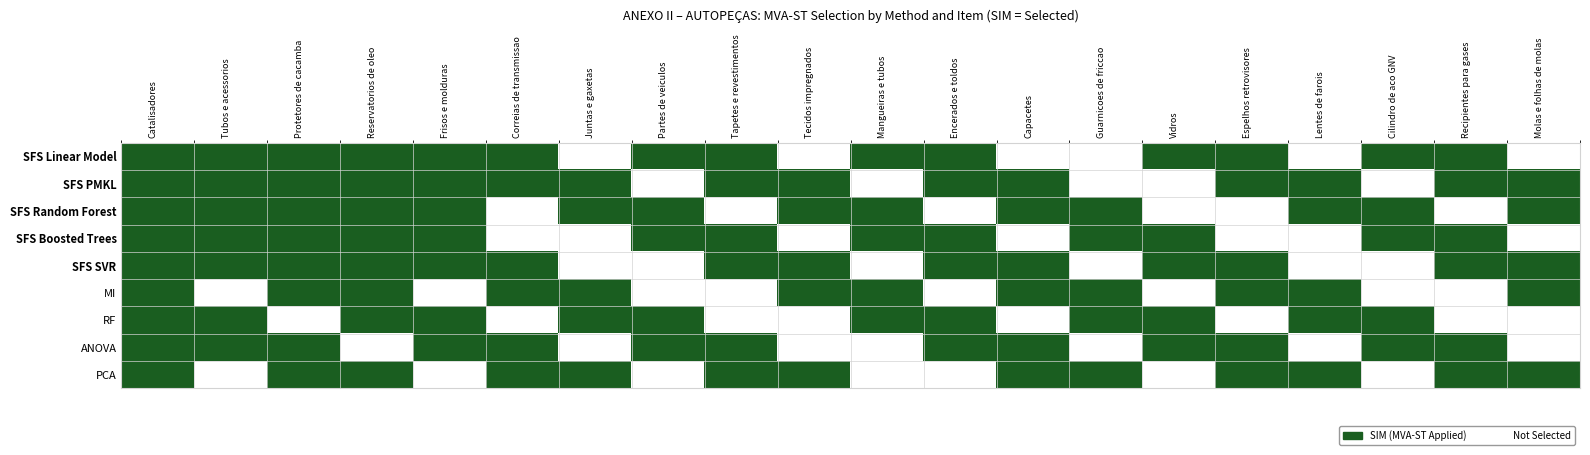

Reading right to left, extract all data points from this chart.

SFS Linear Model: Molas e folhas de molas=0	Recipientes para gases=1	Cilindro de aco GNV=1	Lentes de farois=0	Espelhos retrovisores=1	Vidros=1	Guarnicoes de friccao=0	Capacetes=0	Encerados e toldos=1	Mangueiras e tubos=1	Tecidos impregnados=0	Tapetes e revestimentos=1	Partes de veiculos=1	Juntas e gaxetas=0	Correias de transmissao=1	Frisos e molduras=1	Reservatorios de oleo=1	Protetores de cacamba=1	Tubos e acessorios=1	Catalisadores=1
SFS PMKL: Molas e folhas de molas=1	Recipientes para gases=1	Cilindro de aco GNV=0	Lentes de farois=1	Espelhos retrovisores=1	Vidros=0	Guarnicoes de friccao=0	Capacetes=1	Encerados e toldos=1	Mangueiras e tubos=0	Tecidos impregnados=1	Tapetes e revestimentos=1	Partes de veiculos=0	Juntas e gaxetas=1	Correias de transmissao=1	Frisos e molduras=1	Reservatorios de oleo=1	Protetores de cacamba=1	Tubos e acessorios=1	Catalisadores=1
SFS Random Forest: Molas e folhas de molas=1	Recipientes para gases=0	Cilindro de aco GNV=1	Lentes de farois=1	Espelhos retrovisores=0	Vidros=0	Guarnicoes de friccao=1	Capacetes=1	Encerados e toldos=0	Mangueiras e tubos=1	Tecidos impregnados=1	Tapetes e revestimentos=0	Partes de veiculos=1	Juntas e gaxetas=1	Correias de transmissao=0	Frisos e molduras=1	Reservatorios de oleo=1	Protetores de cacamba=1	Tubos e acessorios=1	Catalisadores=1
SFS Boosted Trees: Molas e folhas de molas=0	Recipientes para gases=1	Cilindro de aco GNV=1	Lentes de farois=0	Espelhos retrovisores=0	Vidros=1	Guarnicoes de friccao=1	Capacetes=0	Encerados e toldos=1	Mangueiras e tubos=1	Tecidos impregnados=0	Tapetes e revestimentos=1	Partes de veiculos=1	Juntas e gaxetas=0	Correias de transmissao=0	Frisos e molduras=1	Reservatorios de oleo=1	Protetores de cacamba=1	Tubos e acessorios=1	Catalisadores=1
SFS SVR: Molas e folhas de molas=1	Recipientes para gases=1	Cilindro de aco GNV=0	Lentes de farois=0	Espelhos retrovisores=1	Vidros=1	Guarnicoes de friccao=0	Capacetes=1	Encerados e toldos=1	Mangueiras e tubos=0	Tecidos impregnados=1	Tapetes e revestimentos=1	Partes de veiculos=0	Juntas e gaxetas=0	Correias de transmissao=1	Frisos e molduras=1	Reservatorios de oleo=1	Protetores de cacamba=1	Tubos e acessorios=1	Catalisadores=1
MI: Molas e folhas de molas=1	Recipientes para gases=0	Cilindro de aco GNV=0	Lentes de farois=1	Espelhos retrovisores=1	Vidros=0	Guarnicoes de friccao=1	Capacetes=1	Encerados e toldos=0	Mangueiras e tubos=1	Tecidos impregnados=1	Tapetes e revestimentos=0	Partes de veiculos=0	Juntas e gaxetas=1	Correias de transmissao=1	Frisos e molduras=0	Reservatorios de oleo=1	Protetores de cacamba=1	Tubos e acessorios=0	Catalisadores=1
RF: Molas e folhas de molas=0	Recipientes para gases=0	Cilindro de aco GNV=1	Lentes de farois=1	Espelhos retrovisores=0	Vidros=1	Guarnicoes de friccao=1	Capacetes=0	Encerados e toldos=1	Mangueiras e tubos=1	Tecidos impregnados=0	Tapetes e revestimentos=0	Partes de veiculos=1	Juntas e gaxetas=1	Correias de transmissao=0	Frisos e molduras=1	Reservatorios de oleo=1	Protetores de cacamba=0	Tubos e acessorios=1	Catalisadores=1
ANOVA: Molas e folhas de molas=0	Recipientes para gases=1	Cilindro de aco GNV=1	Lentes de farois=0	Espelhos retrovisores=1	Vidros=1	Guarnicoes de friccao=0	Capacetes=1	Encerados e toldos=1	Mangueiras e tubos=0	Tecidos impregnados=0	Tapetes e revestimentos=1	Partes de veiculos=1	Juntas e gaxetas=0	Correias de transmissao=1	Frisos e molduras=1	Reservatorios de oleo=0	Protetores de cacamba=1	Tubos e acessorios=1	Catalisadores=1
PCA: Molas e folhas de molas=1	Recipientes para gases=1	Cilindro de aco GNV=0	Lentes de farois=1	Espelhos retrovisores=1	Vidros=0	Guarnicoes de friccao=1	Capacetes=1	Encerados e toldos=0	Mangueiras e tubos=0	Tecidos impregnados=1	Tapetes e revestimentos=1	Partes de veiculos=0	Juntas e gaxetas=1	Correias de transmissao=1	Frisos e molduras=0	Reservatorios de oleo=1	Protetores de cacamba=1	Tubos e acessorios=0	Catalisadores=1